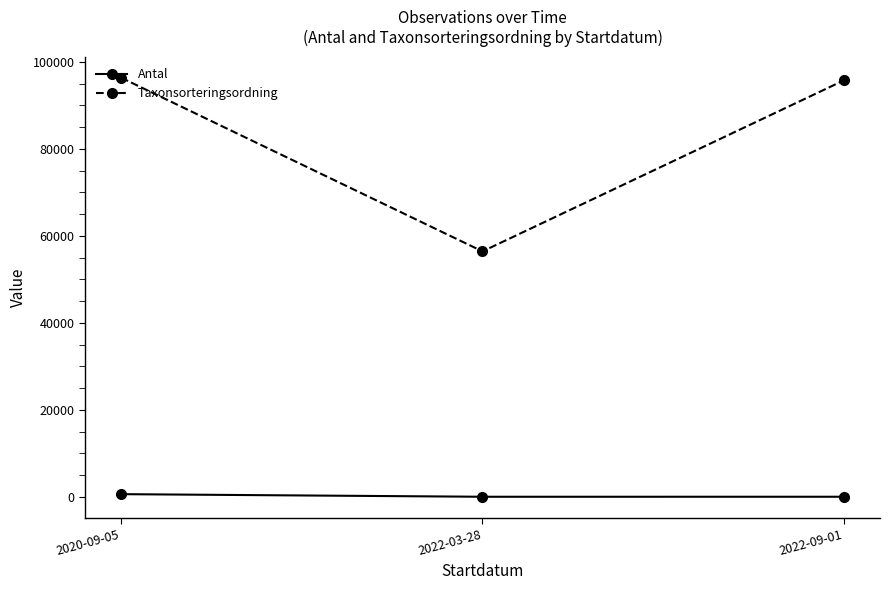

Which series changed the most between 2020-09-05 and 2022-03-28?

Taxonsorteringsordning